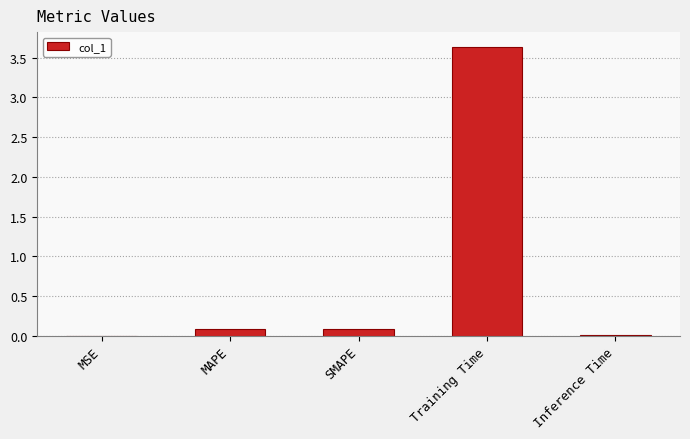

What is the sum of all values?

3.8